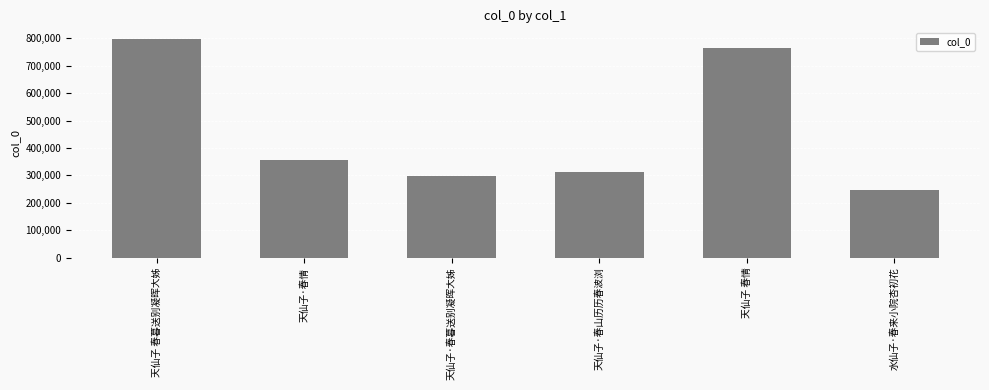

The value at 天仙子·春山历历春波浏 is 312086. True or false?

True